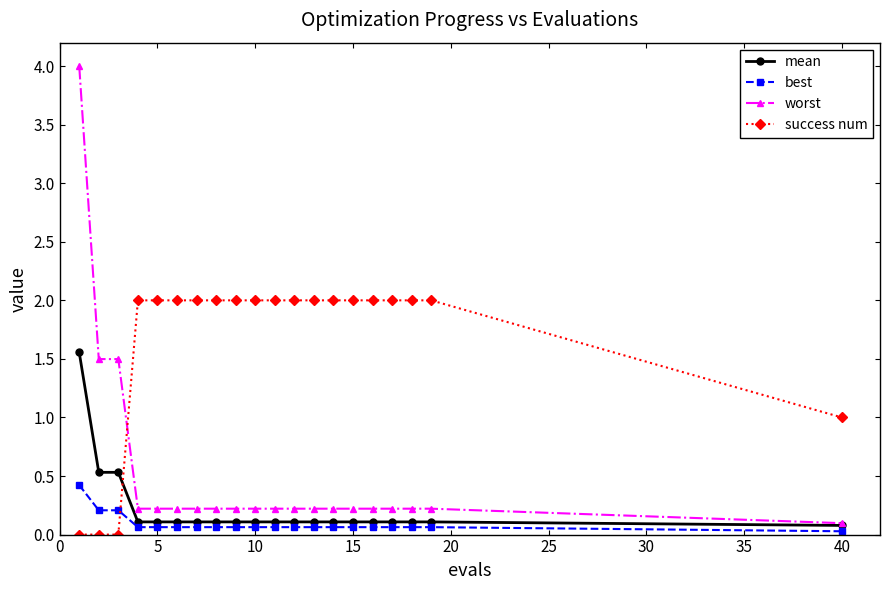

Which series has the largest range (max minus min)?

worst